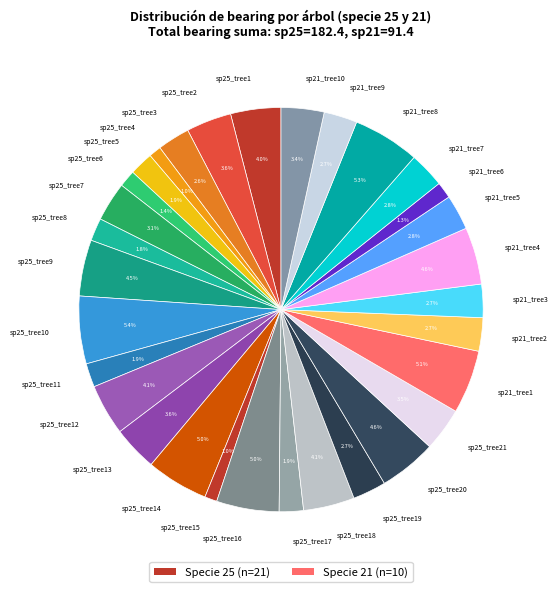

Is the sum of sp25_tree5 and sp25_tree16 greater than half?

No